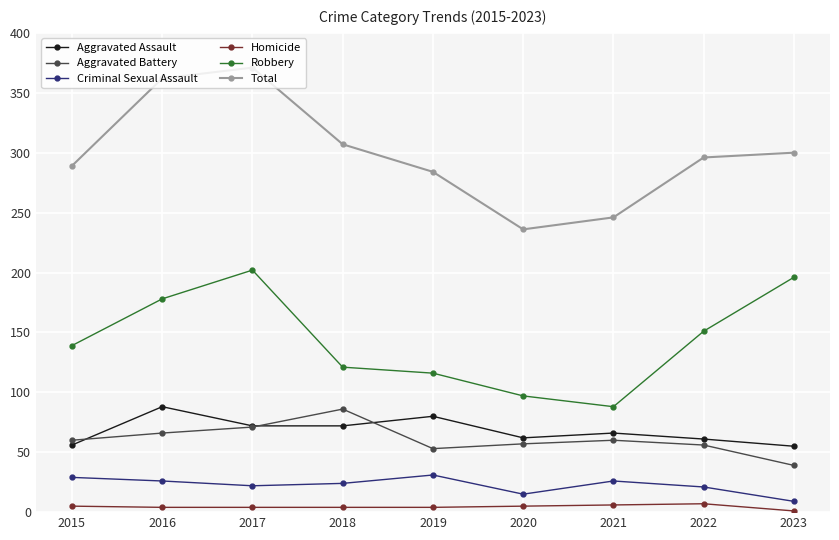

Where is Robbery nearest to the value 145?

2015